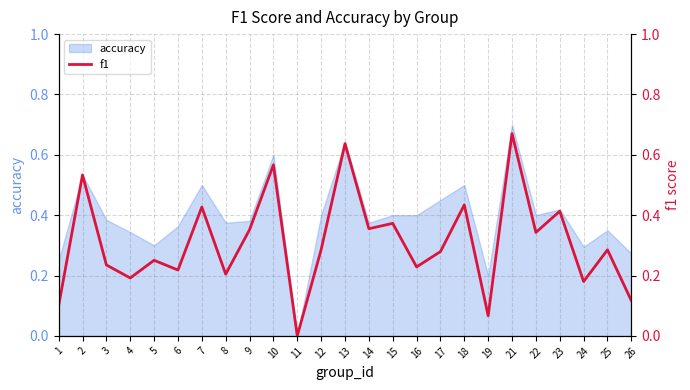

Which label corresponds to the smallest value in the chart?

11